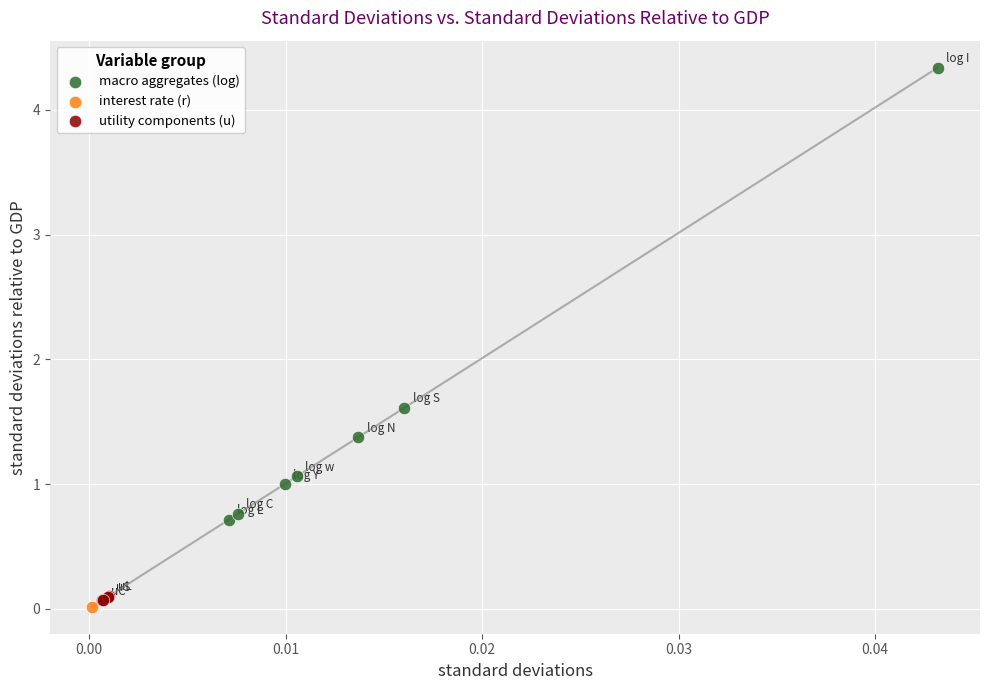

Which series contains the lowest Y value?

interest rate (r)